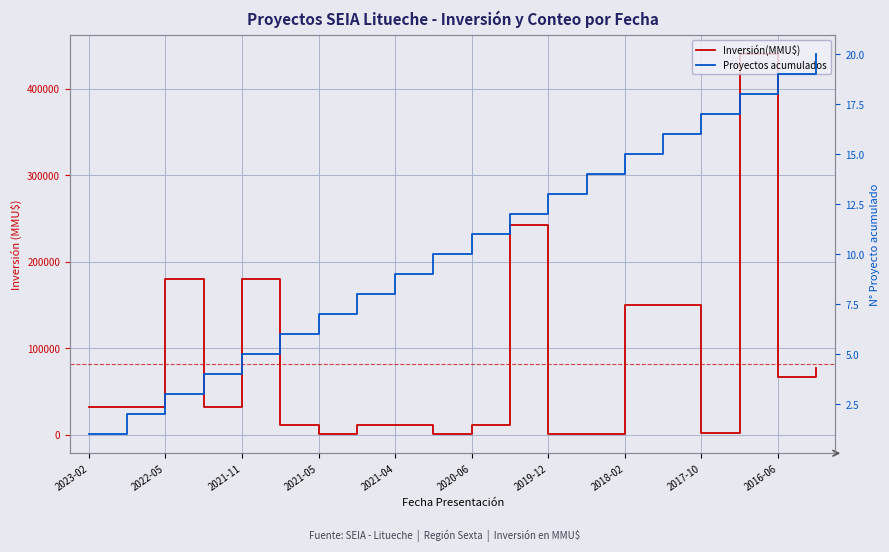

What is the label of the 17th point from the right?

2021-05